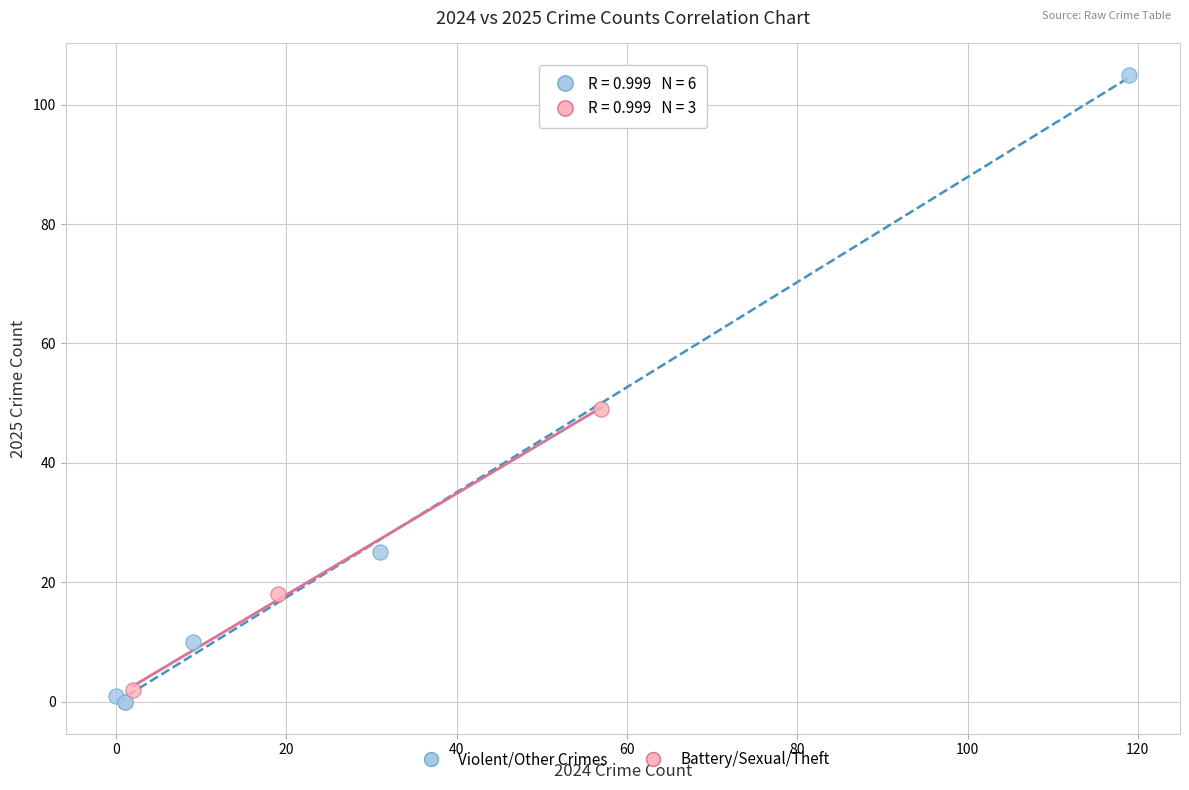

Which series contains the highest Y value?

Violent/Other Crimes